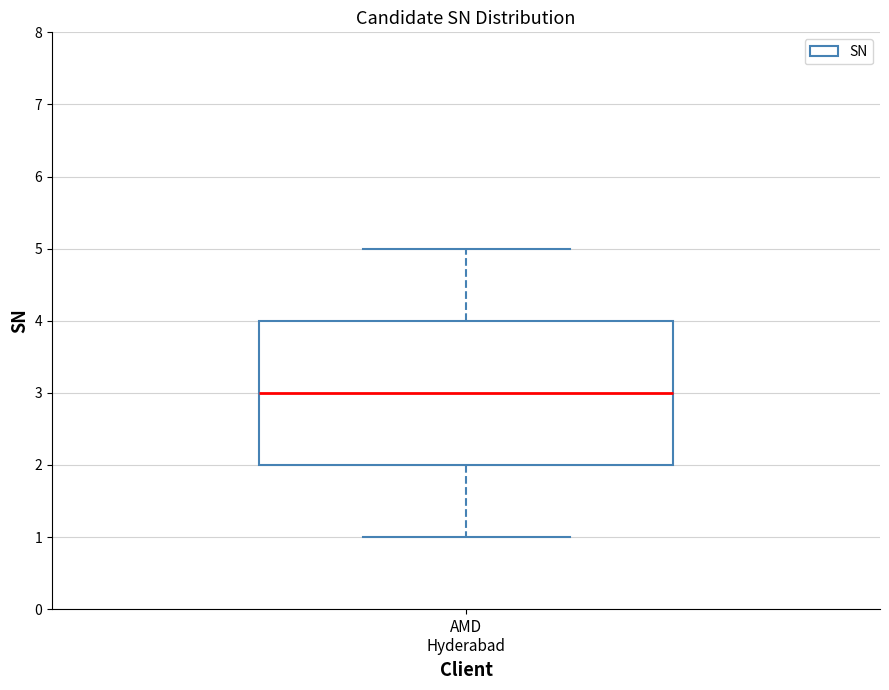

Read this box plot against the y-axis: the position of the median line, the range covered by the box, and the ends of both whiskers. The values are not printed on the chart, so give them approximately, as read against the axis.

median 3, box 2 to 4, whiskers 1 to 5